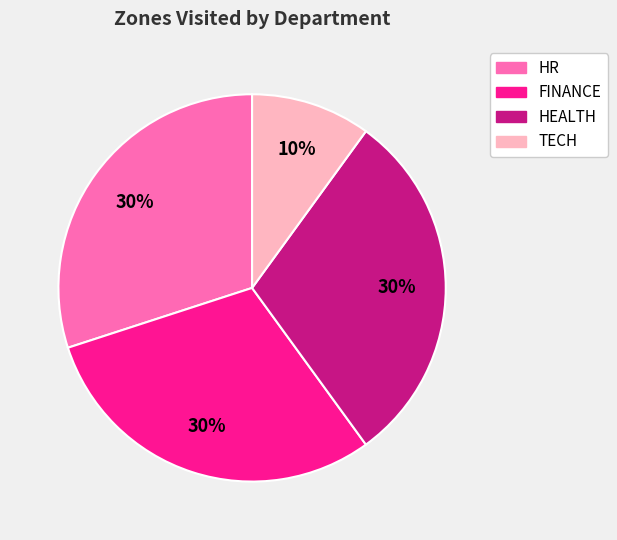

To the nearest percent, what is the difference between the largest and smallest slice percentages?

20%